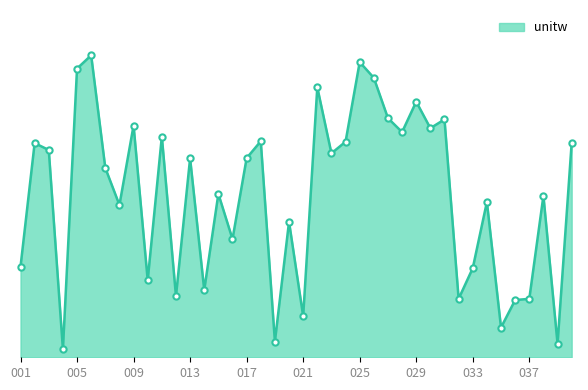

Does the chart display data point markers on the line(s)?

No